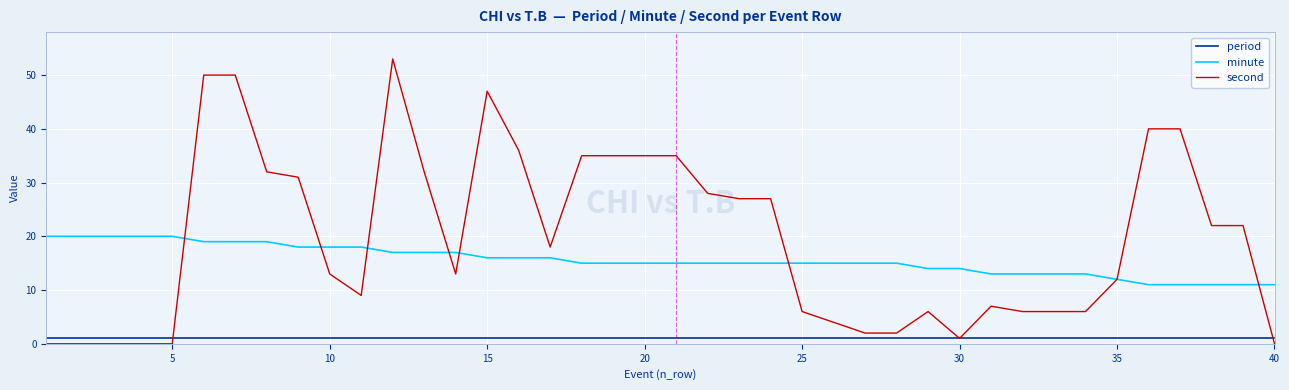

Reading left to right, what are all the values shown in this chart?

period: 1	1	1	1	1	1	1	1	1	1	1	1	1	1	1	1	1	1	1	1	1	1	1	1	1	1	1	1	1	1	1	1	1	1	1	1	1	1	1	1
minute: 20	20	20	20	20	19	19	19	18	18	18	17	17	17	16	16	16	15	15	15	15	15	15	15	15	15	15	15	14	14	13	13	13	13	12	11	11	11	11	11
second: 0	0	0	0	0	50	50	32	31	13	9	53	32	13	47	36	18	35	35	35	35	28	27	27	6	4	2	2	6	1	7	6	6	6	12	40	40	22	22	0